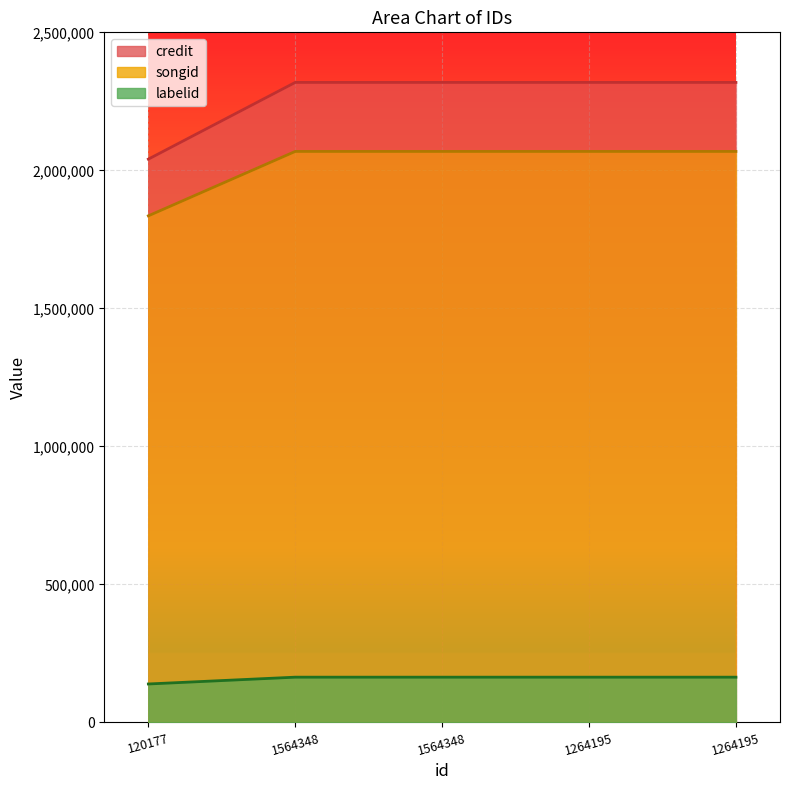

At how many categories does at least one series exceed 324948?

5